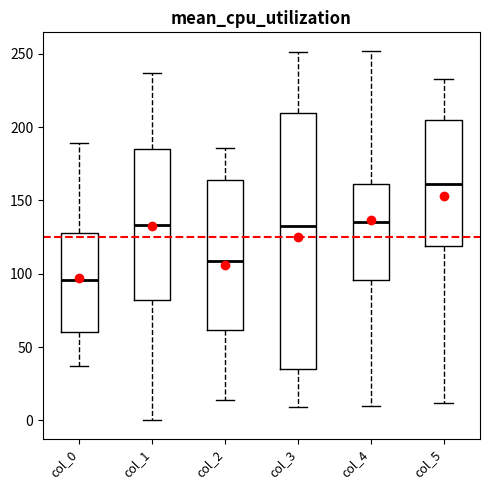

Which box is the tallest, from its lower edge to its upper edge?

col_3